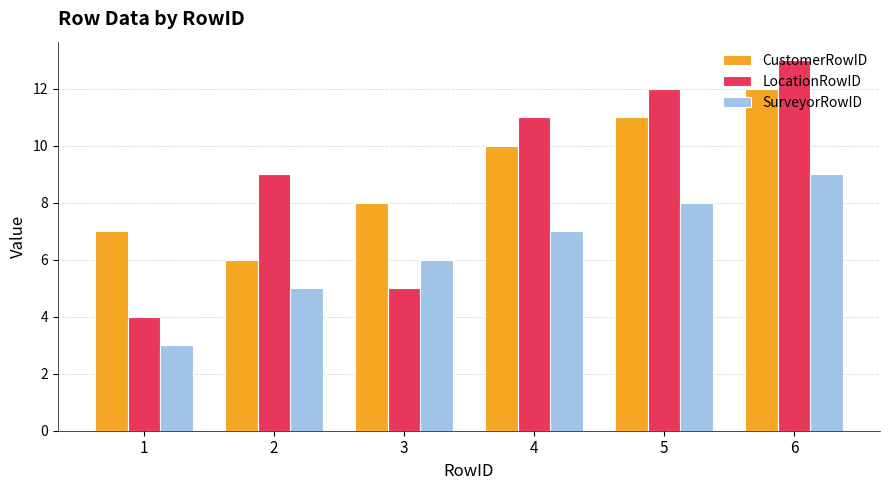

What is the value of the CustomerRowID bar at the 1st from the left?

7